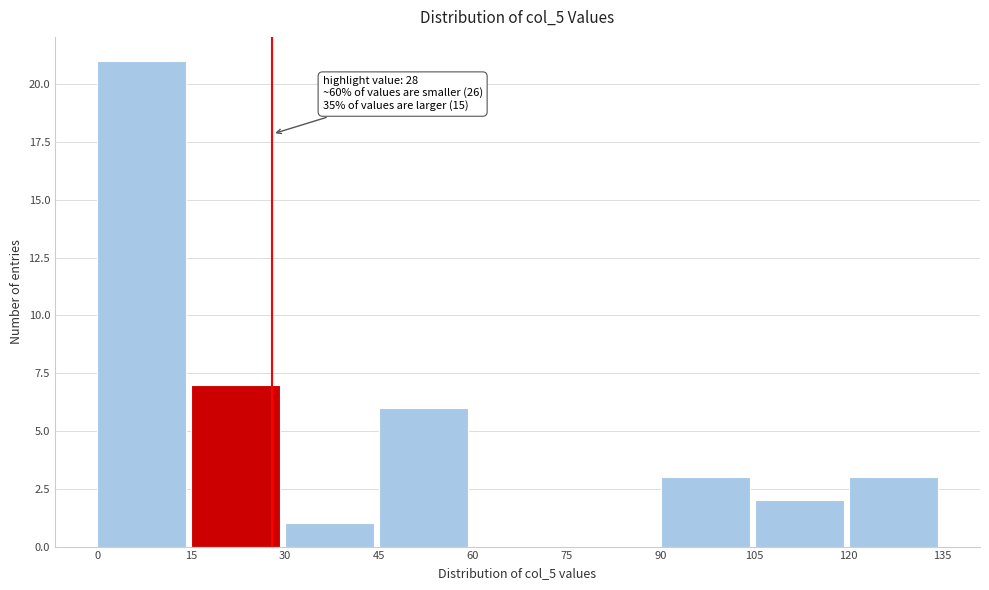

Over which range of the x-axis is the bar tallest?

0 to 15